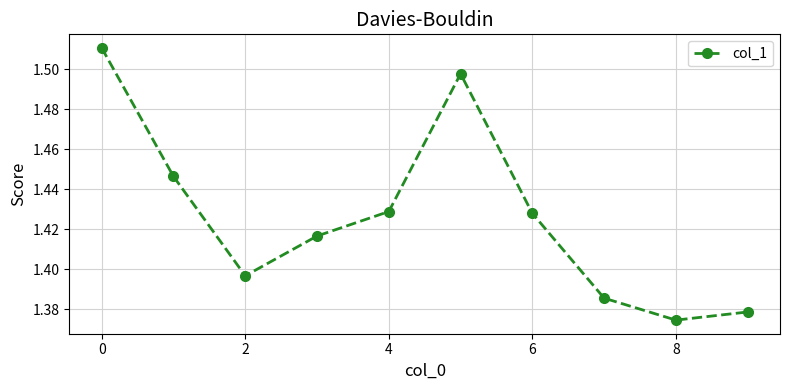

How many values are between 1 and 2?

10